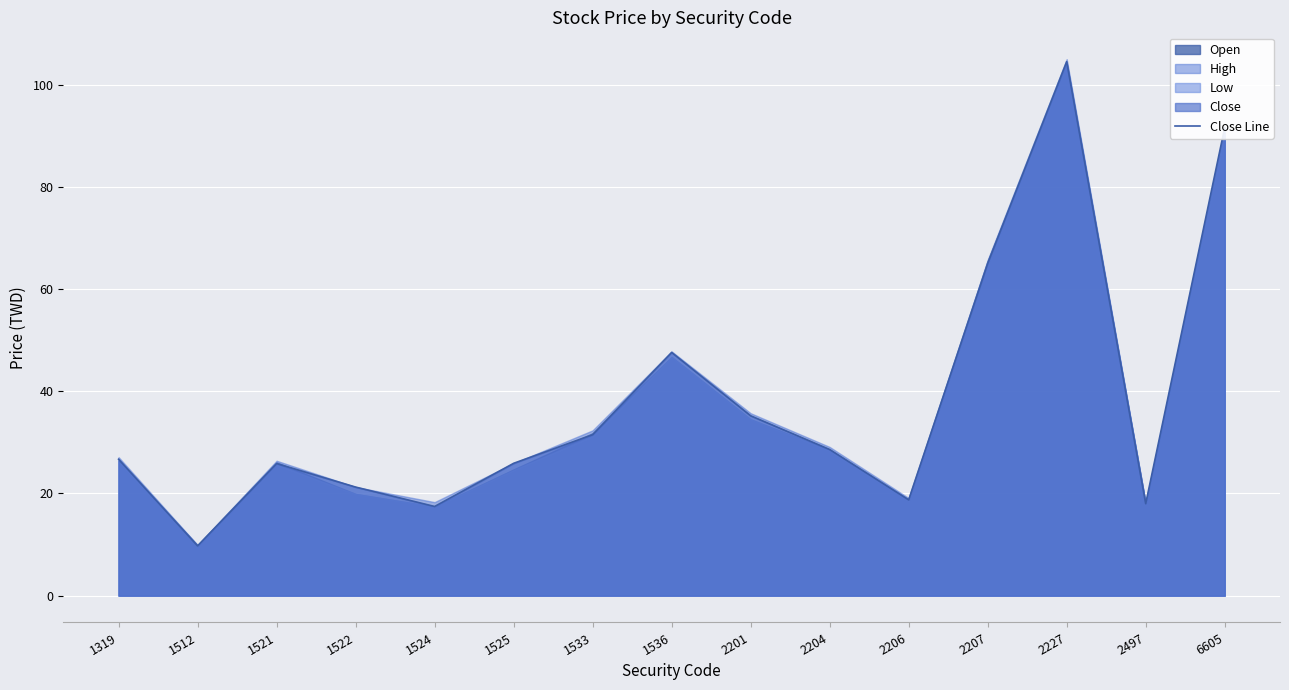

How many lines are shown in the chart?

1